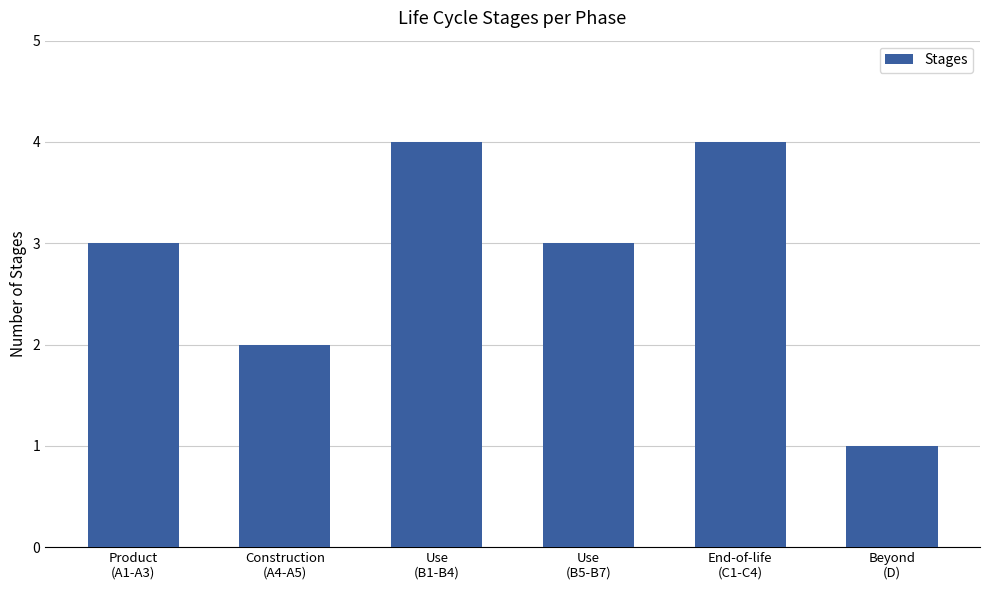

Reading right to left, what are all the values shown in this chart?

Beyond
(D)=1	End-of-life
(C1-C4)=4	Use
(B5-B7)=3	Use
(B1-B4)=4	Construction
(A4-A5)=2	Product
(A1-A3)=3